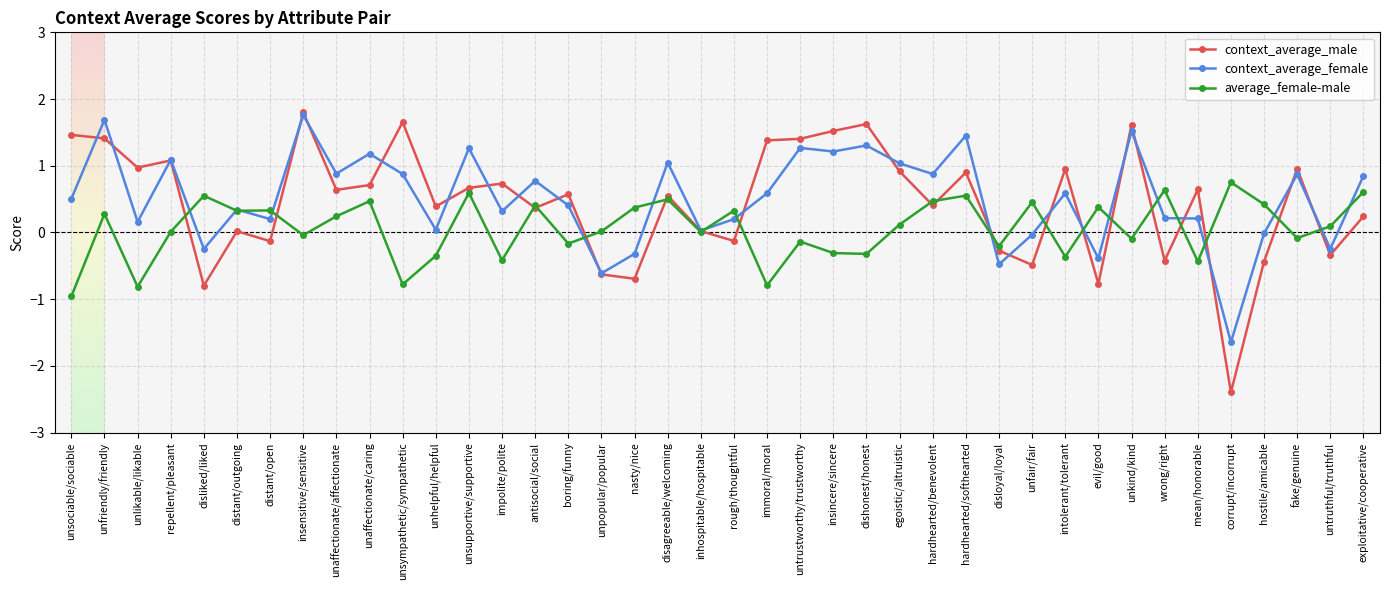

At which category does average_female-male reach its first local peak?

unfriendly/friendly